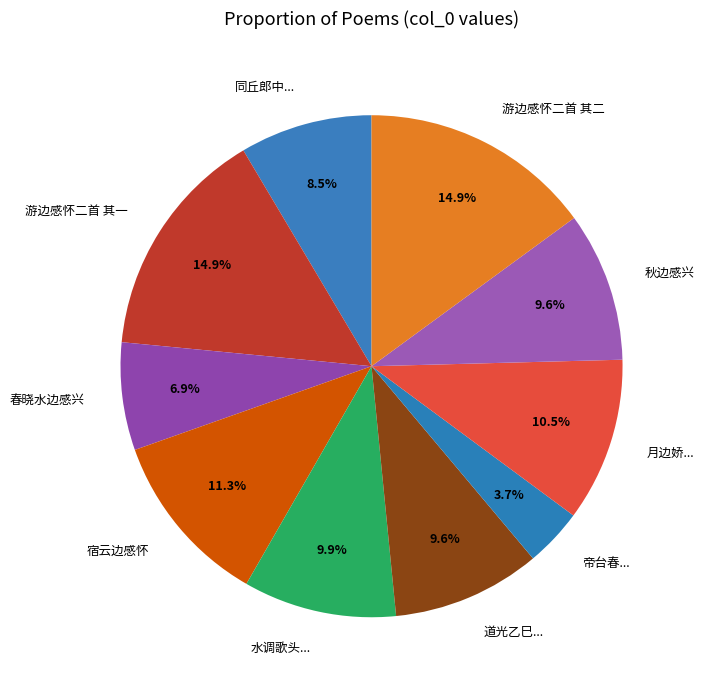

How many slices are in this pie chart?

10